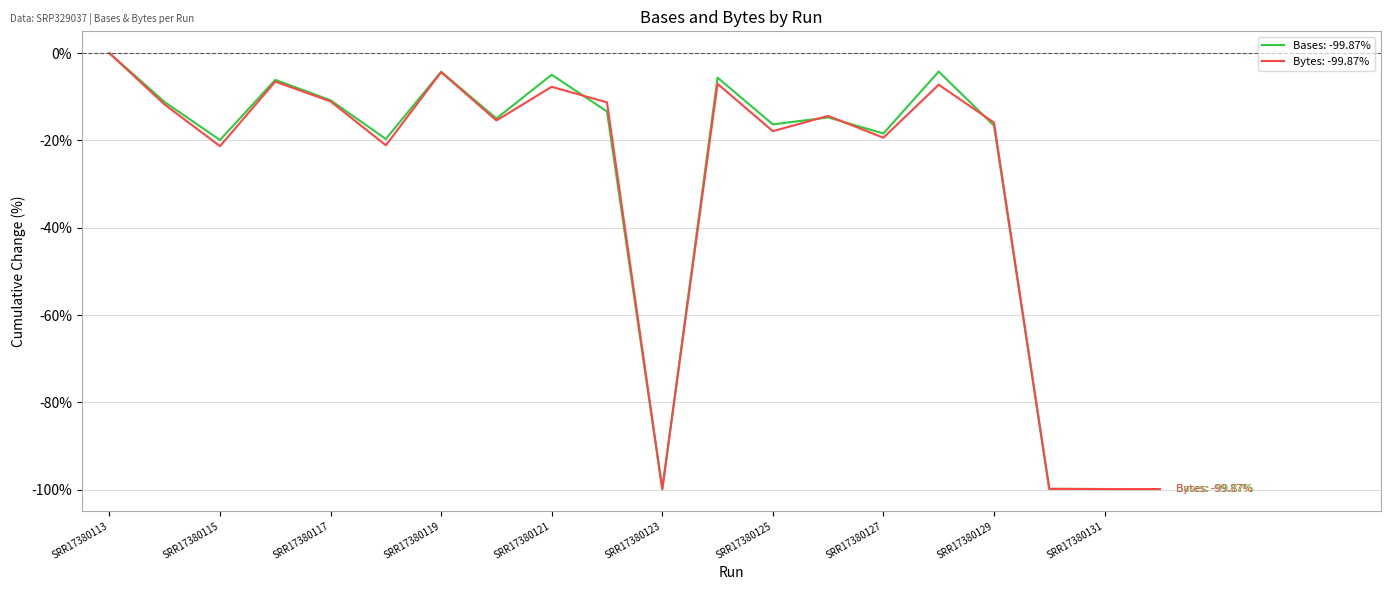

What is the minimum value for Bases: -99.87%?

-99.9